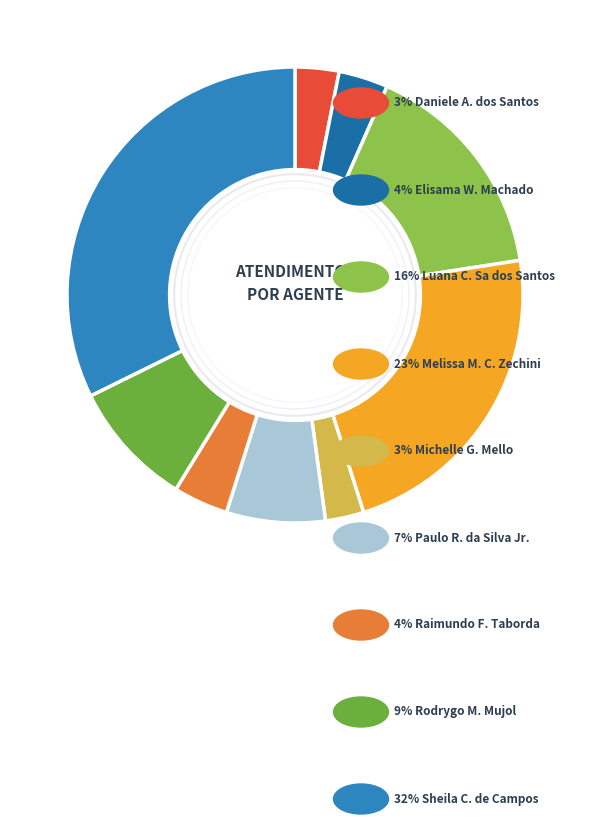

Does any single category account for the majority?

No